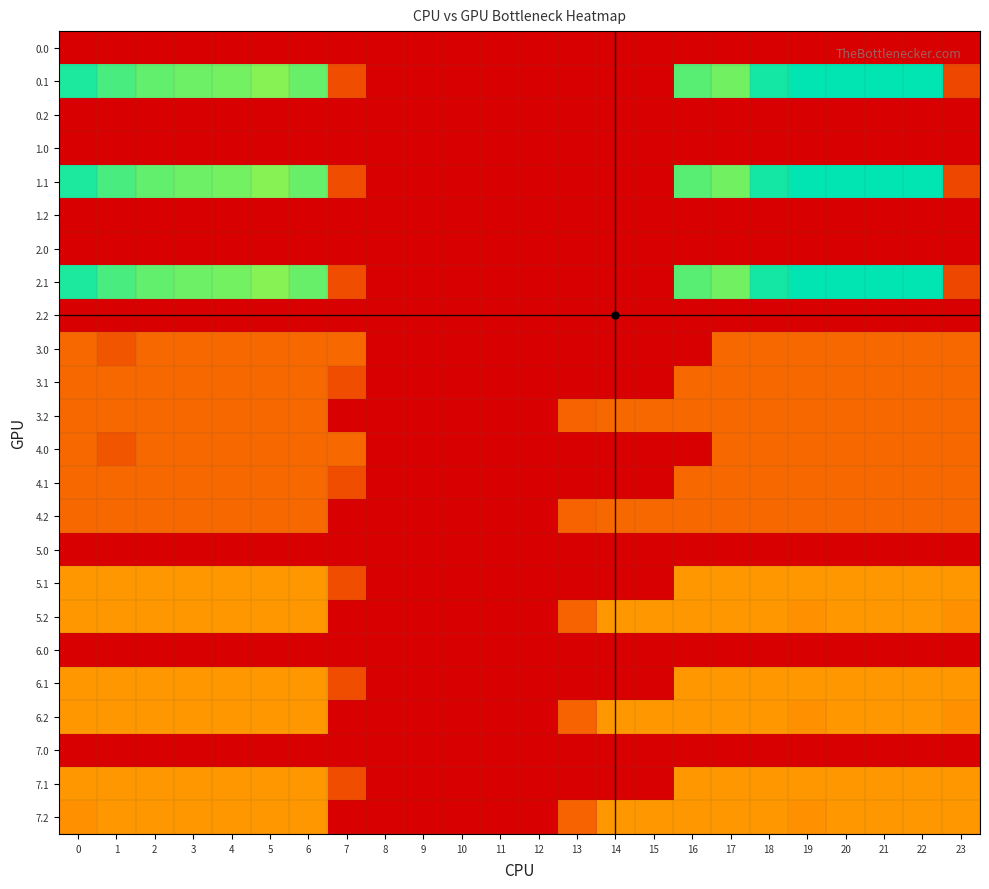

Reading right to left, list all the values displayed in this chart.

0.0: 23=0.0	22=0.0	21=0.0	20=0.0	19=0.0	18=0.0	17=0.0	16=0.0	15=0.0	14=0.0	13=0.0	12=0.0	11=0.0	10=0.0	9=0.0	8=0.0	7=0.0	6=0.0	5=0.0	4=0.0	3=0.0	2=0.0	1=0.0	0=0.0
0.1: 23=75.2	22=400.0	21=400.0	20=400.0	19=399.7	18=388.5	17=340.1	16=353.7	15=0.0	14=0.0	13=0.0	12=0.0	11=0.0	10=0.0	9=0.0	8=0.0	7=81.6	6=345.2	5=329.5	4=339.6	3=342.7	2=347.9	1=361.1	0=384.6
0.2: 23=0.0	22=0.0	21=0.0	20=0.0	19=0.0	18=0.0	17=0.0	16=0.0	15=0.0	14=0.0	13=0.0	12=0.0	11=0.0	10=0.0	9=0.0	8=0.0	7=0.0	6=0.0	5=0.0	4=0.0	3=0.0	2=0.0	1=0.0	0=0.0
1.0: 23=0.0	22=0.0	21=0.0	20=0.0	19=0.0	18=0.0	17=0.0	16=0.0	15=0.0	14=0.0	13=0.0	12=0.0	11=0.0	10=0.0	9=0.0	8=0.0	7=0.0	6=0.0	5=0.0	4=0.0	3=0.0	2=0.0	1=0.0	0=0.0
1.1: 23=75.2	22=400.0	21=400.0	20=400.0	19=399.7	18=388.5	17=340.1	16=353.7	15=0.0	14=0.0	13=0.0	12=0.0	11=0.0	10=0.0	9=0.0	8=0.0	7=81.6	6=345.2	5=329.5	4=339.6	3=342.7	2=347.9	1=361.1	0=384.6
1.2: 23=0.0	22=0.0	21=0.0	20=0.0	19=0.0	18=0.0	17=0.0	16=0.0	15=0.0	14=0.0	13=0.0	12=0.0	11=0.0	10=0.0	9=0.0	8=0.0	7=0.0	6=0.0	5=0.0	4=0.0	3=0.0	2=0.0	1=0.0	0=0.0
2.0: 23=0.0	22=0.0	21=0.0	20=0.0	19=0.0	18=0.0	17=0.0	16=0.0	15=0.0	14=0.0	13=0.0	12=0.0	11=0.0	10=0.0	9=0.0	8=0.0	7=0.0	6=0.0	5=0.0	4=0.0	3=0.0	2=0.0	1=0.0	0=0.0
2.1: 23=75.2	22=400.0	21=400.0	20=400.0	19=399.7	18=388.5	17=340.1	16=353.7	15=0.0	14=0.0	13=0.0	12=0.0	11=0.0	10=0.0	9=0.0	8=0.0	7=81.6	6=345.2	5=329.5	4=339.6	3=342.7	2=347.9	1=361.1	0=384.6
2.2: 23=0.0	22=0.0	21=0.0	20=0.0	19=0.0	18=0.0	17=0.0	16=0.0	15=0.0	14=0.0	13=0.0	12=0.0	11=0.0	10=0.0	9=0.0	8=0.0	7=0.0	6=0.0	5=0.0	4=0.0	3=0.0	2=0.0	1=0.0	0=0.0
3.0: 23=109.0	22=109.0	21=109.0	20=109.0	19=109.0	18=109.0	17=109.0	16=0.0	15=0.0	14=0.0	13=0.0	12=0.0	11=0.0	10=0.0	9=0.0	8=0.0	7=109.0	6=109.0	5=109.0	4=109.0	3=109.0	2=109.0	1=89.5	0=109.0
3.1: 23=109.0	22=109.0	21=109.0	20=109.0	19=109.0	18=109.0	17=109.0	16=109.0	15=0.0	14=0.0	13=0.0	12=0.0	11=0.0	10=0.0	9=0.0	8=0.0	7=81.6	6=109.0	5=109.0	4=109.0	3=109.0	2=109.0	1=109.0	0=109.0
3.2: 23=109.0	22=109.0	21=109.0	20=109.0	19=109.0	18=109.0	17=109.0	16=109.0	15=109.0	14=109.0	13=104.4	12=0.0	11=0.0	10=0.0	9=0.0	8=0.0	7=0.0	6=109.0	5=109.0	4=109.0	3=109.0	2=109.0	1=109.0	0=109.0
4.0: 23=109.0	22=109.0	21=109.0	20=109.0	19=109.0	18=109.0	17=109.0	16=0.0	15=0.0	14=0.0	13=0.0	12=0.0	11=0.0	10=0.0	9=0.0	8=0.0	7=109.0	6=109.0	5=109.0	4=109.0	3=109.0	2=109.0	1=89.5	0=109.0
4.1: 23=109.0	22=109.0	21=109.0	20=109.0	19=109.0	18=109.0	17=109.0	16=109.0	15=0.0	14=0.0	13=0.0	12=0.0	11=0.0	10=0.0	9=0.0	8=0.0	7=81.6	6=109.0	5=109.0	4=109.0	3=109.0	2=109.0	1=109.0	0=109.0
4.2: 23=109.0	22=109.0	21=109.0	20=109.0	19=109.0	18=109.0	17=109.0	16=109.0	15=109.0	14=109.0	13=104.4	12=0.0	11=0.0	10=0.0	9=0.0	8=0.0	7=0.0	6=109.0	5=109.0	4=109.0	3=109.0	2=109.0	1=109.0	0=109.0
5.0: 23=0.0	22=0.0	21=0.0	20=0.0	19=0.0	18=0.0	17=0.0	16=0.0	15=0.0	14=0.0	13=0.0	12=0.0	11=0.0	10=0.0	9=0.0	8=0.0	7=0.0	6=0.0	5=0.0	4=0.0	3=0.0	2=0.0	1=0.0	0=0.0
5.1: 23=160.0	22=160.0	21=160.0	20=160.0	19=160.0	18=160.0	17=160.0	16=160.0	15=0.0	14=0.0	13=0.0	12=0.0	11=0.0	10=0.0	9=0.0	8=0.0	7=81.6	6=160.0	5=160.0	4=160.0	3=160.0	2=160.0	1=160.0	0=160.0
5.2: 23=152.3	22=160.0	21=160.0	20=160.0	19=151.1	18=160.0	17=160.0	16=160.0	15=160.0	14=160.0	13=104.4	12=0.0	11=0.0	10=0.0	9=0.0	8=0.0	7=0.0	6=160.0	5=160.0	4=160.0	3=160.0	2=160.0	1=160.0	0=160.0
6.0: 23=0.0	22=0.0	21=0.0	20=0.0	19=0.0	18=0.0	17=0.0	16=0.0	15=0.0	14=0.0	13=0.0	12=0.0	11=0.0	10=0.0	9=0.0	8=0.0	7=0.0	6=0.0	5=0.0	4=0.0	3=0.0	2=0.0	1=0.0	0=0.0
6.1: 23=160.0	22=160.0	21=160.0	20=160.0	19=160.0	18=160.0	17=160.0	16=160.0	15=0.0	14=0.0	13=0.0	12=0.0	11=0.0	10=0.0	9=0.0	8=0.0	7=81.6	6=160.0	5=160.0	4=160.0	3=160.0	2=160.0	1=160.0	0=160.0
6.2: 23=152.3	22=160.0	21=160.0	20=160.0	19=151.1	18=160.0	17=160.0	16=160.0	15=160.0	14=160.0	13=104.4	12=0.0	11=0.0	10=0.0	9=0.0	8=0.0	7=0.0	6=160.0	5=160.0	4=160.0	3=160.0	2=160.0	1=160.0	0=160.0
7.0: 23=0.0	22=0.0	21=0.0	20=0.0	19=0.0	18=0.0	17=0.0	16=0.0	15=0.0	14=0.0	13=0.0	12=0.0	11=0.0	10=0.0	9=0.0	8=0.0	7=0.0	6=0.0	5=0.0	4=0.0	3=0.0	2=0.0	1=0.0	0=0.0
7.1: 23=160.0	22=160.0	21=160.0	20=160.0	19=160.0	18=160.0	17=160.0	16=160.0	15=0.0	14=0.0	13=0.0	12=0.0	11=0.0	10=0.0	9=0.0	8=0.0	7=81.6	6=160.0	5=160.0	4=160.0	3=160.0	2=160.0	1=160.0	0=160.0
7.2: 23=160.0	22=160.0	21=160.0	20=160.0	19=151.1	18=160.0	17=160.0	16=160.0	15=160.0	14=160.0	13=104.4	12=0.0	11=0.0	10=0.0	9=0.0	8=0.0	7=0.0	6=160.0	5=160.0	4=160.0	3=160.0	2=160.0	1=160.0	0=152.3